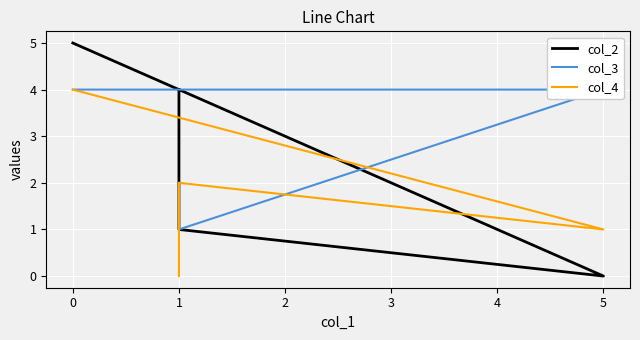

Which series ends up on top after the final intersection of col_3 and col_2?

col_3